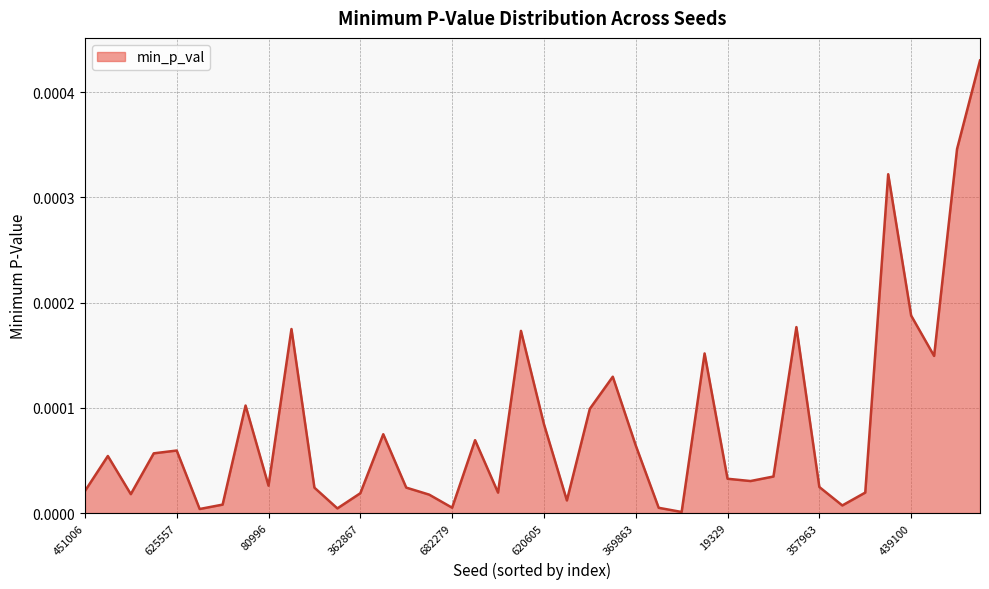

Where is the first local minimum?

450261